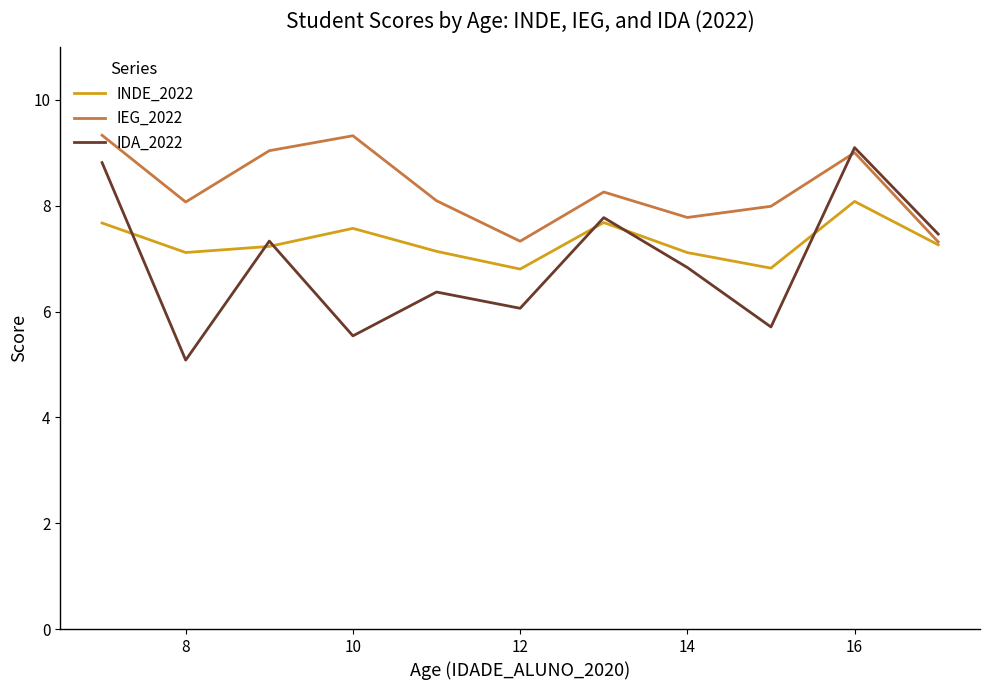

What is the highest value of the IEG_2022 series?

9.3